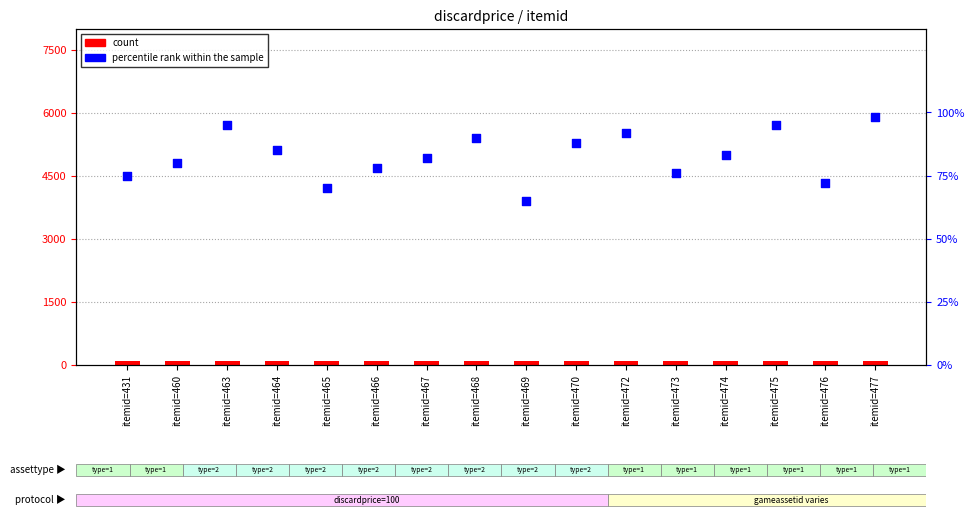

At how many categories does at least one series exceed 92?

16